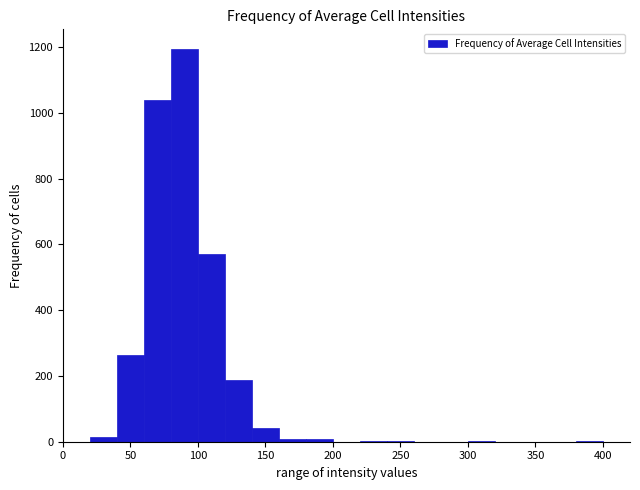

Reading left to right, transcribe this chart: for each bar, give the range it covers on the x-axis and its height. The values are not printed on the chart, so give them approximately, as read against the axis.

0 to 20: 0
20 to 40: under 20
40 to 60: 260
60 to 80: 1040
80 to 100: 1200
100 to 120: 580
120 to 140: 180
140 to 160: 40
160 to 180: under 20
180 to 200: under 20
200 to 220: 0
220 to 240: under 20
240 to 260: under 20
260 to 280: 0
280 to 300: 0
300 to 320: under 20
320 to 340: 0
340 to 360: 0
360 to 380: 0
380 to 400: under 20
400 to 420: 0